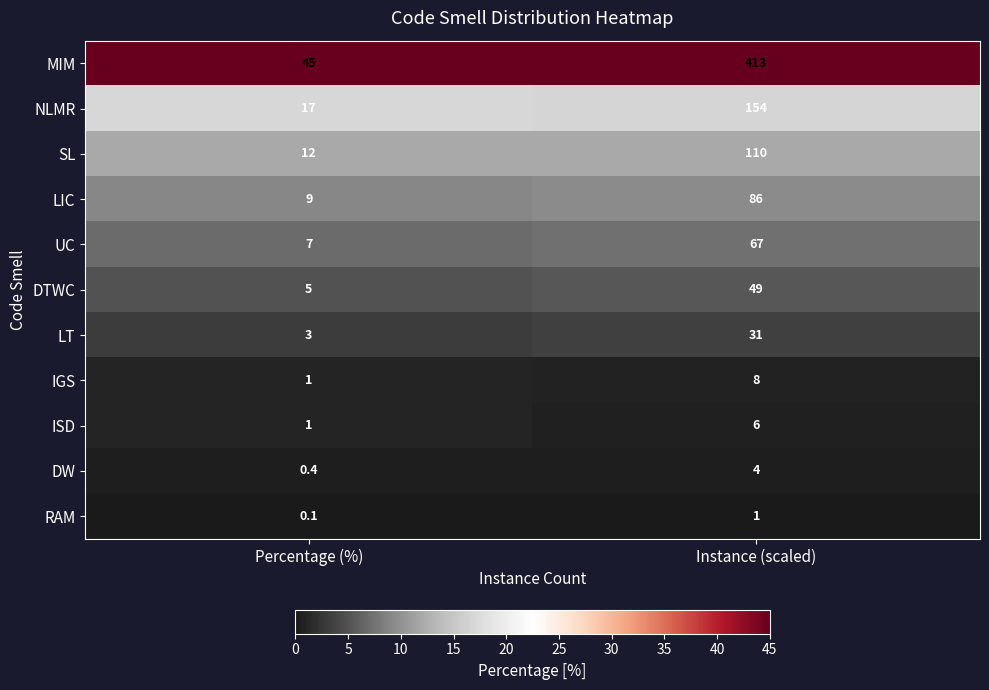

Count the number of categories in the chart.

2